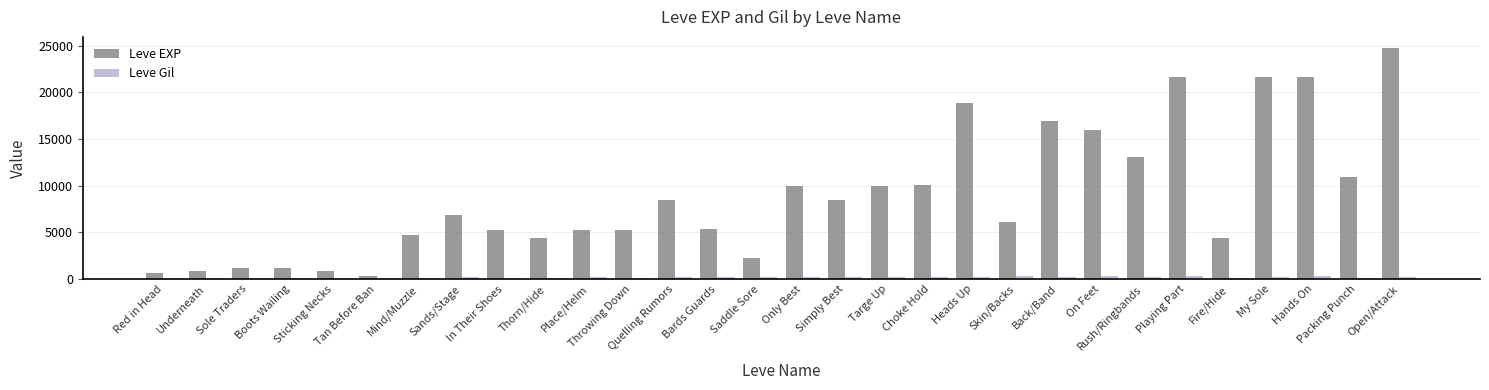

What is the greatest value displayed?

24710